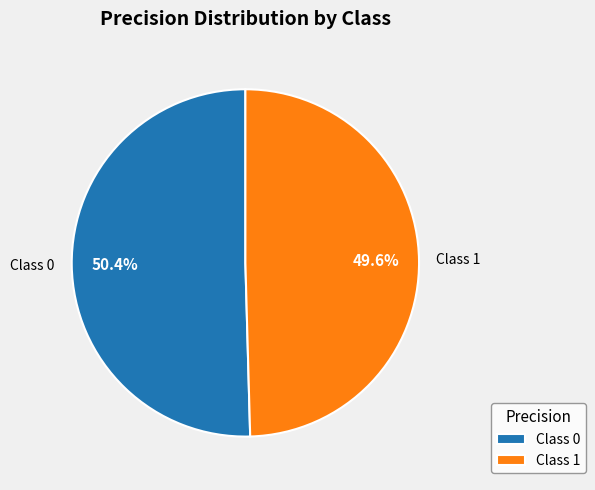

Between Class 1 and Class 0, which is larger?

Class 0